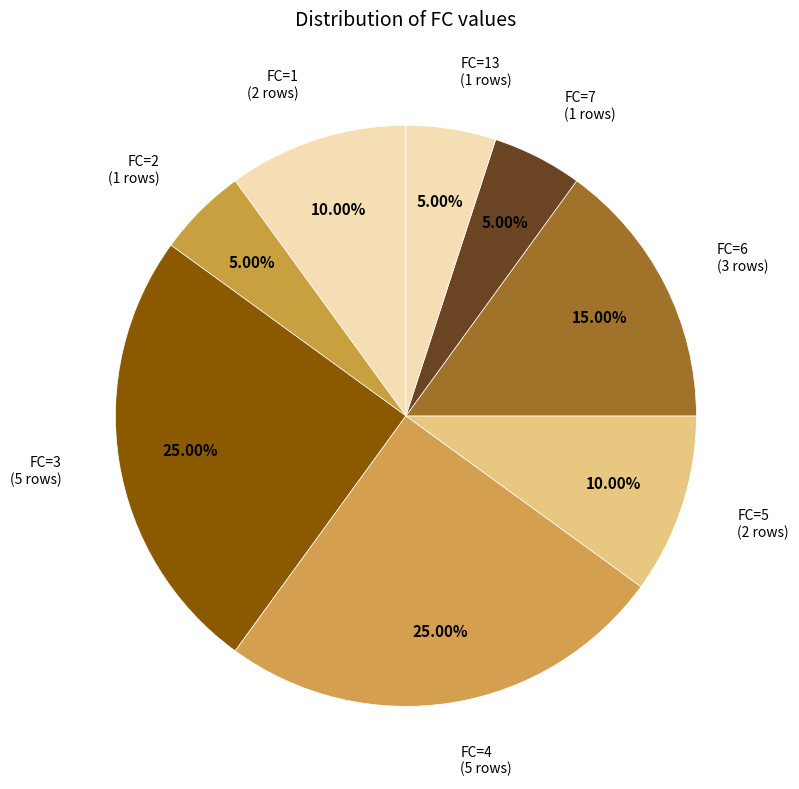

Is there a majority slice in this chart?

No